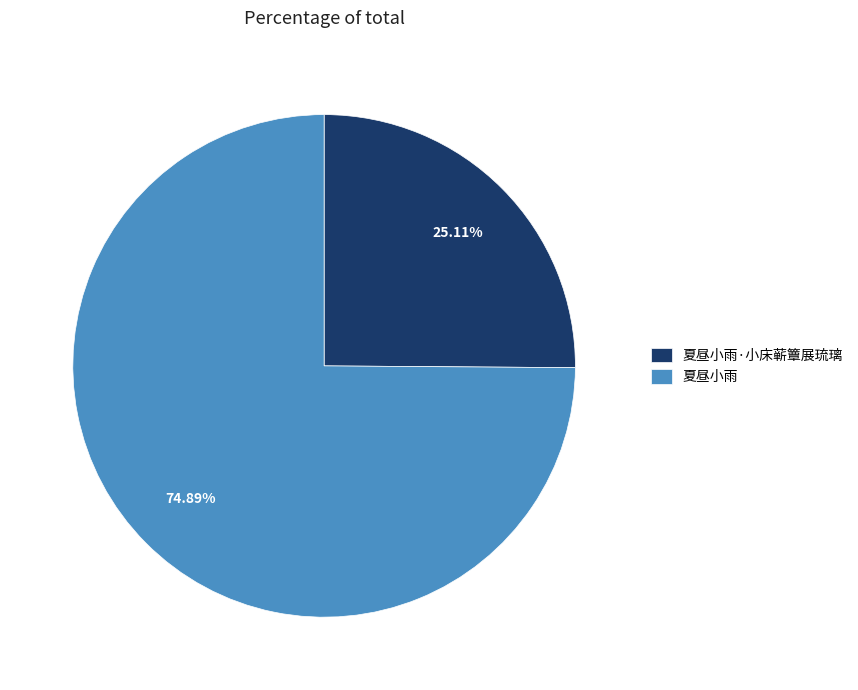

Is it true that 夏昼小雨 is 75% of the pie?

True